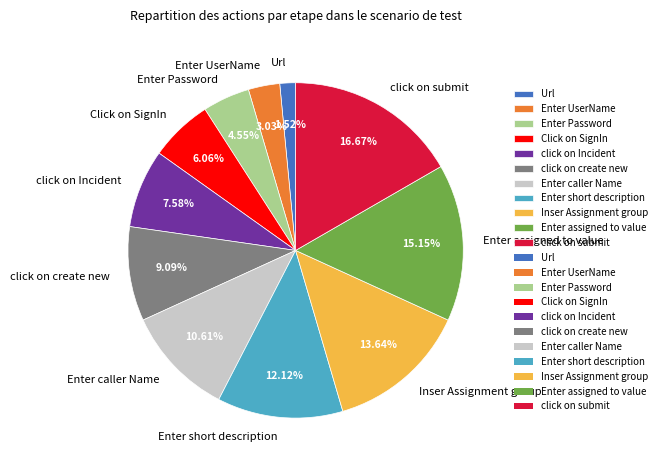

Rank the categories by value from highest to lowest.

click on submit, Enter assigned to value, Inser Assignment group, Enter short description, Enter caller Name, click on create new, click on Incident, Click on SignIn, Enter Password, Enter UserName, Url